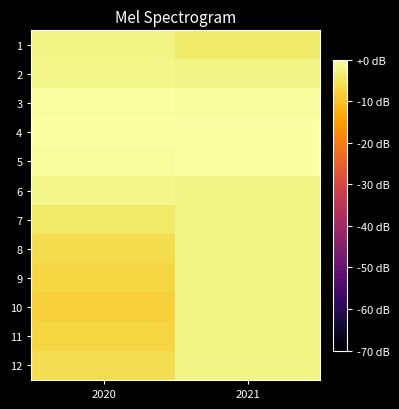

Which has a higher value, 2021 or 2020?

2020